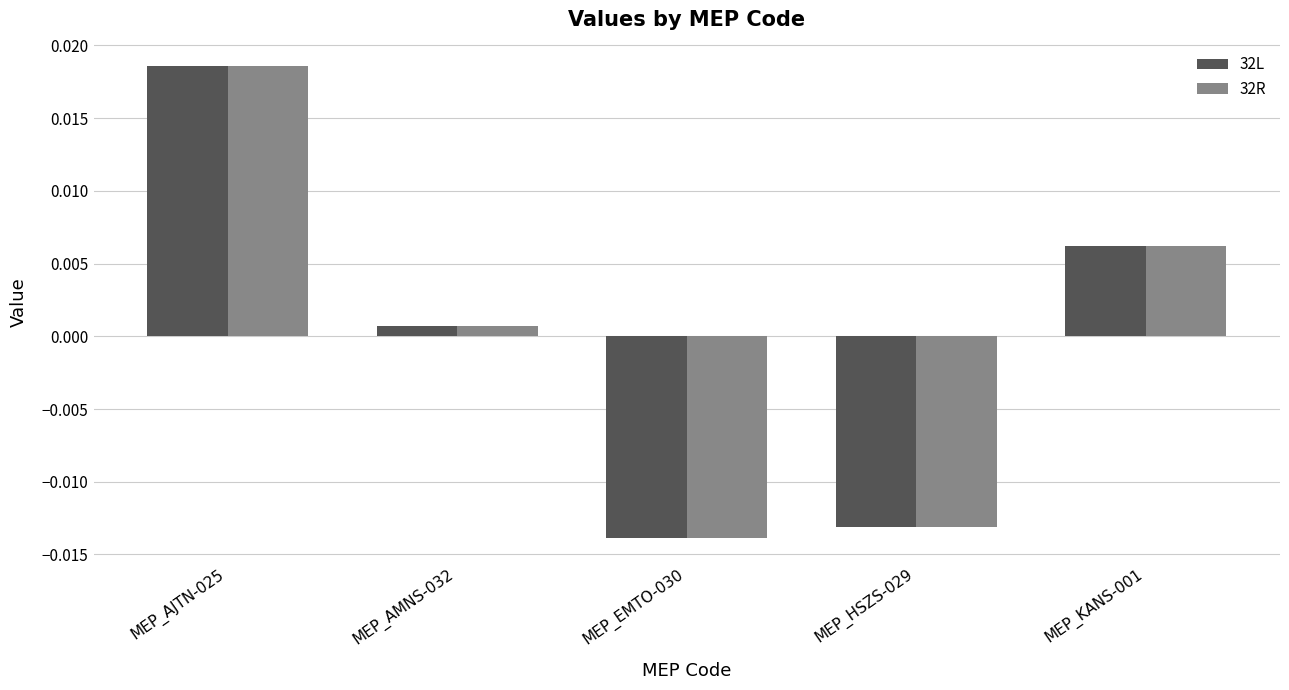

At which category is the sum across all series the highest?

MEP_AJTN-025